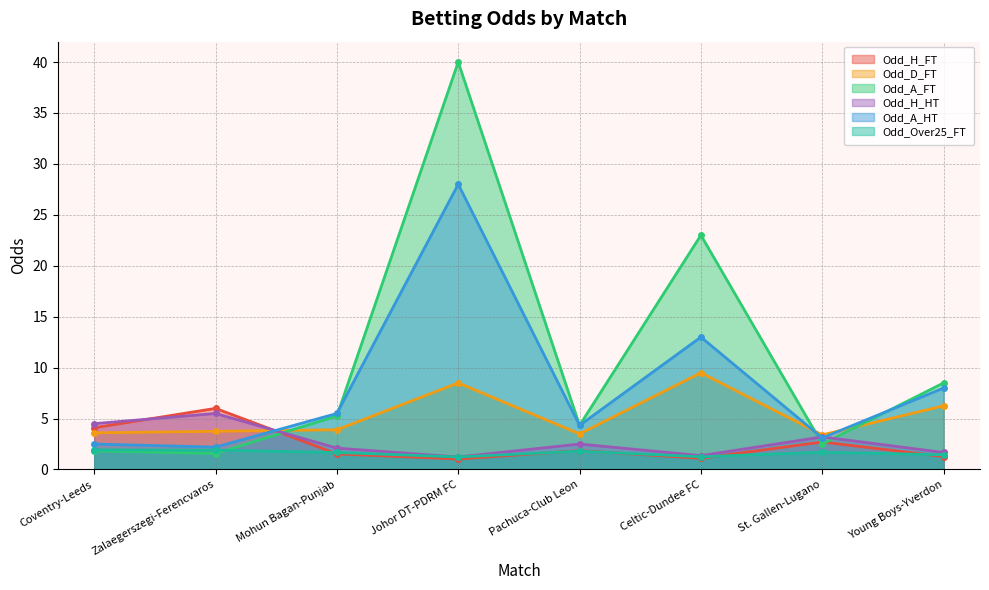

At how many categories does at least one series exceed 5?

5